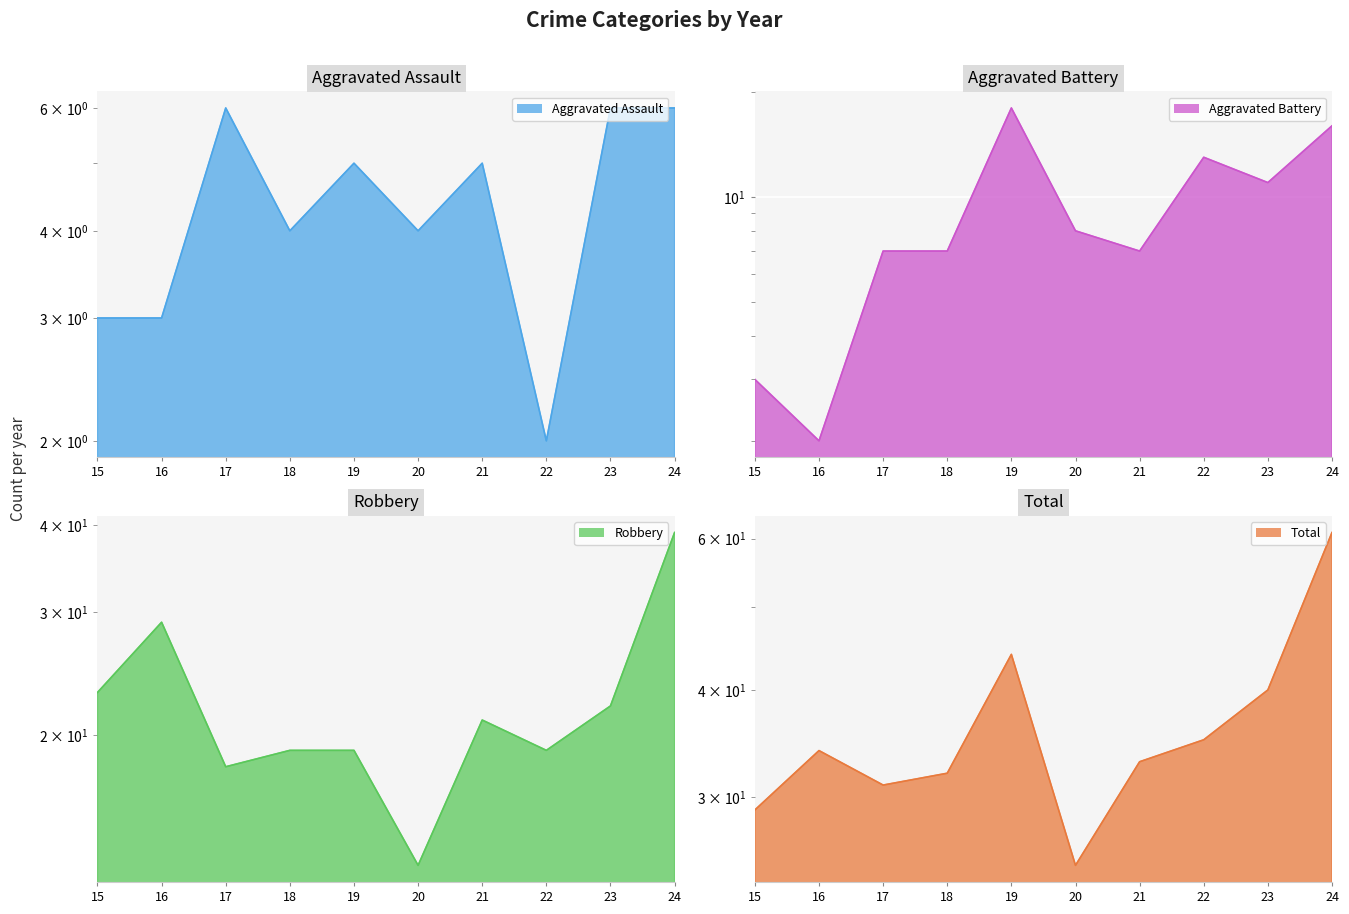

Does the chart display data point markers on the line(s)?

No